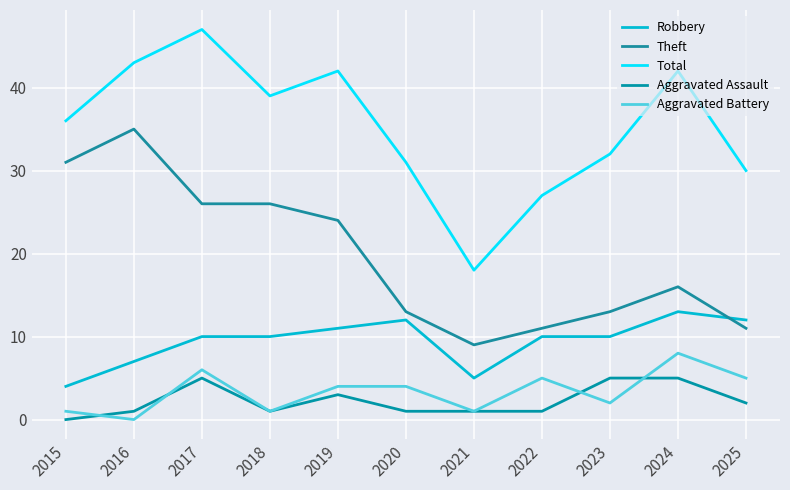

At which category does Total reach its first local peak?

2017